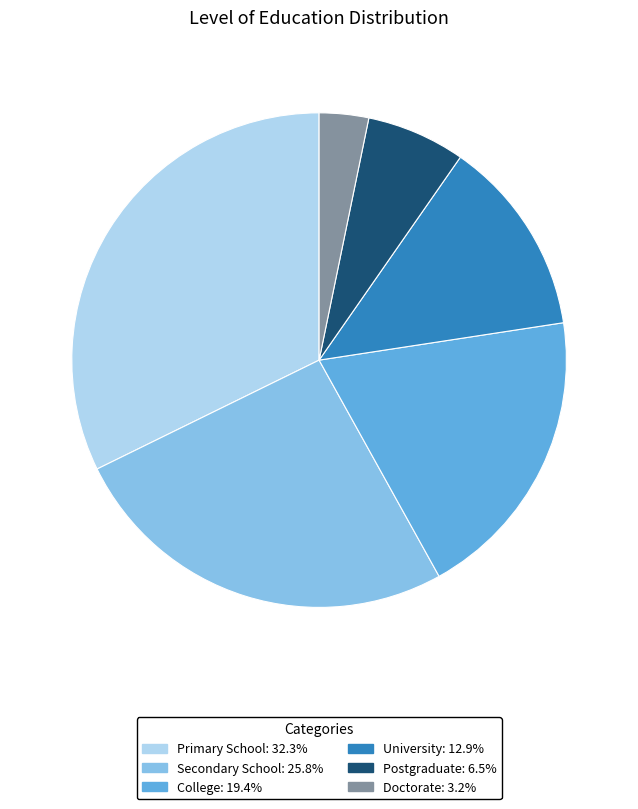

Approximately how many times larger is the value at University compared to Secondary School?

0.5